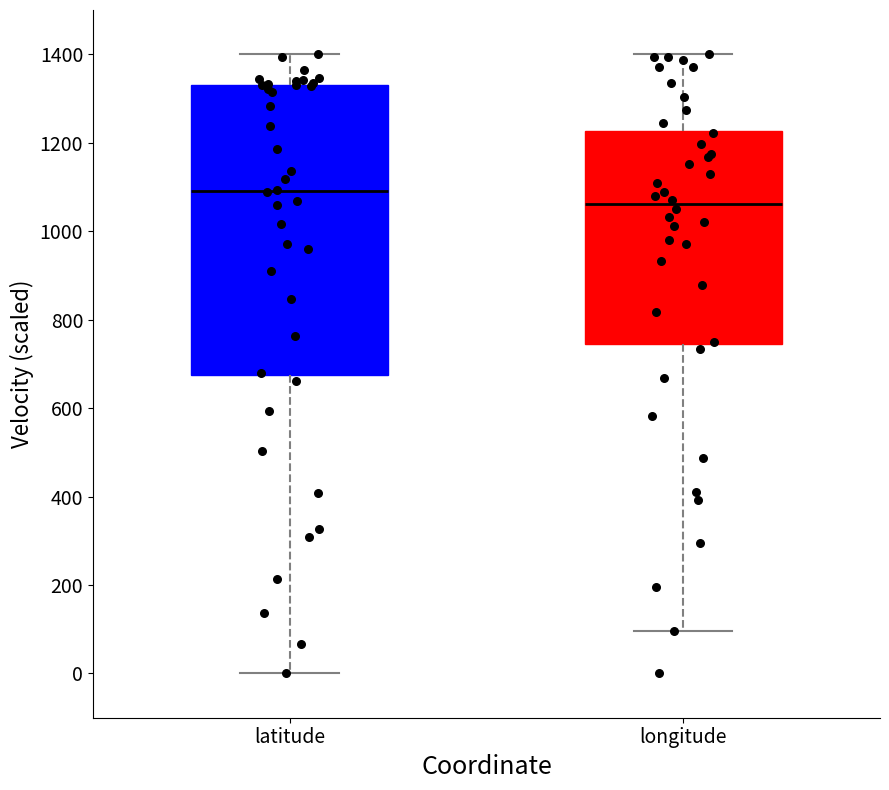

Comparing the boxes themselves (not the whiskers), which one is the tallest?

latitude